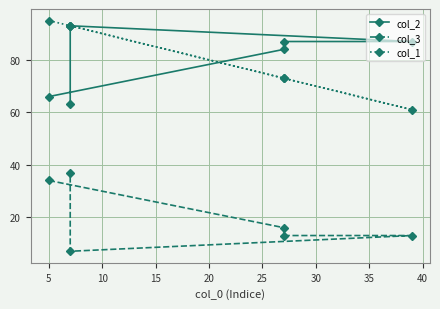

Reading left to right, list all the values displayed in this chart.

col_2: 66	84	87	87	93	63
col_3: 34	16	13	13	7	37
col_1: 95	73	73	61	93	93